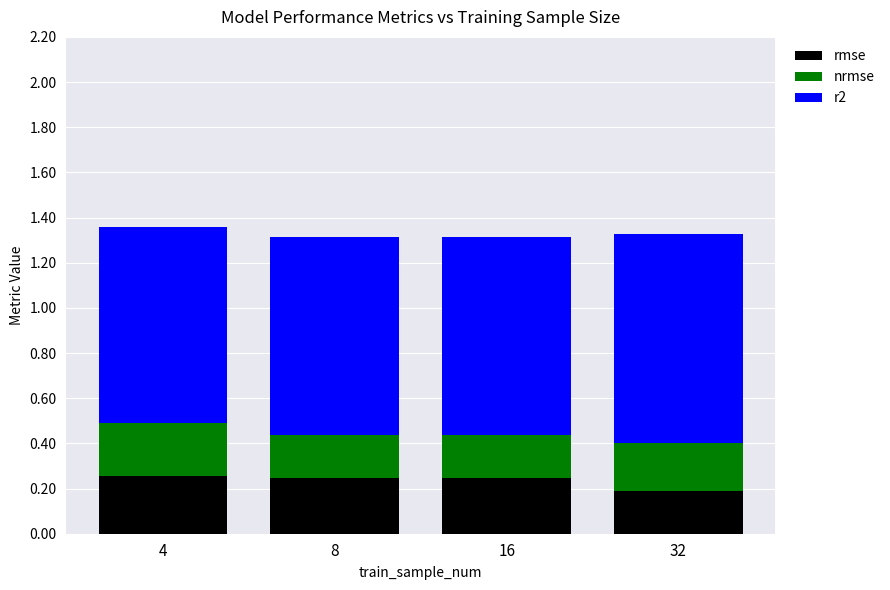

Where is rmse nearest to the value 0?

32